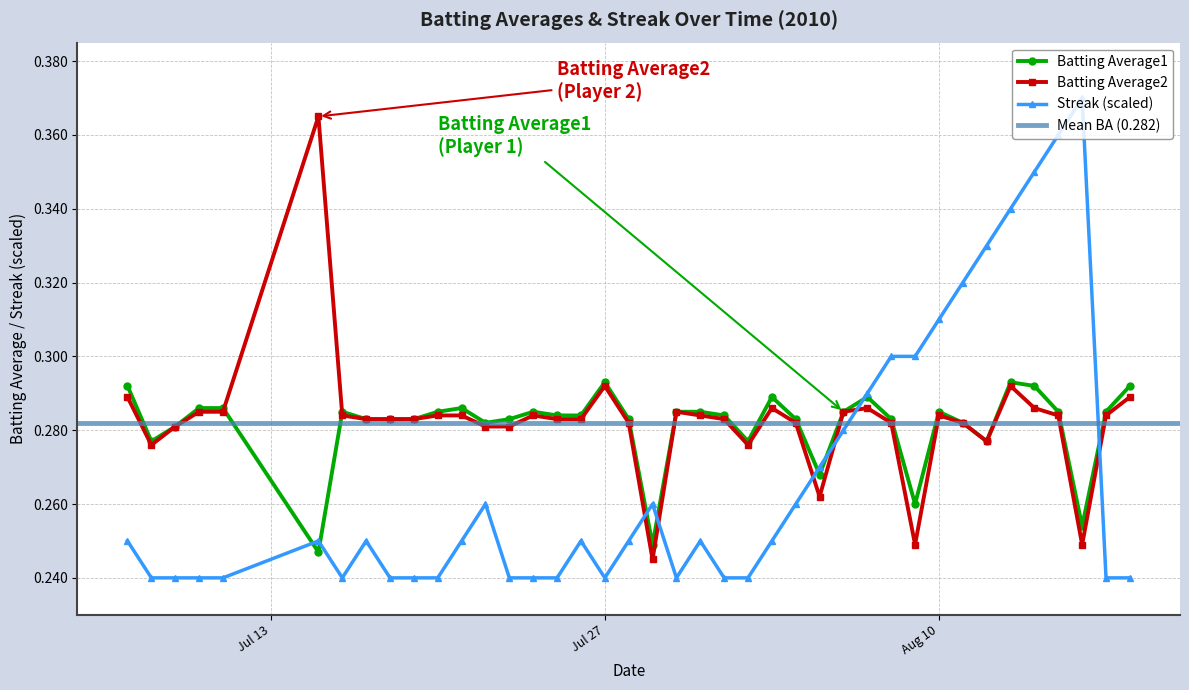

Which series changed the most between 2010-07-26 and 2010-08-06?

Streak